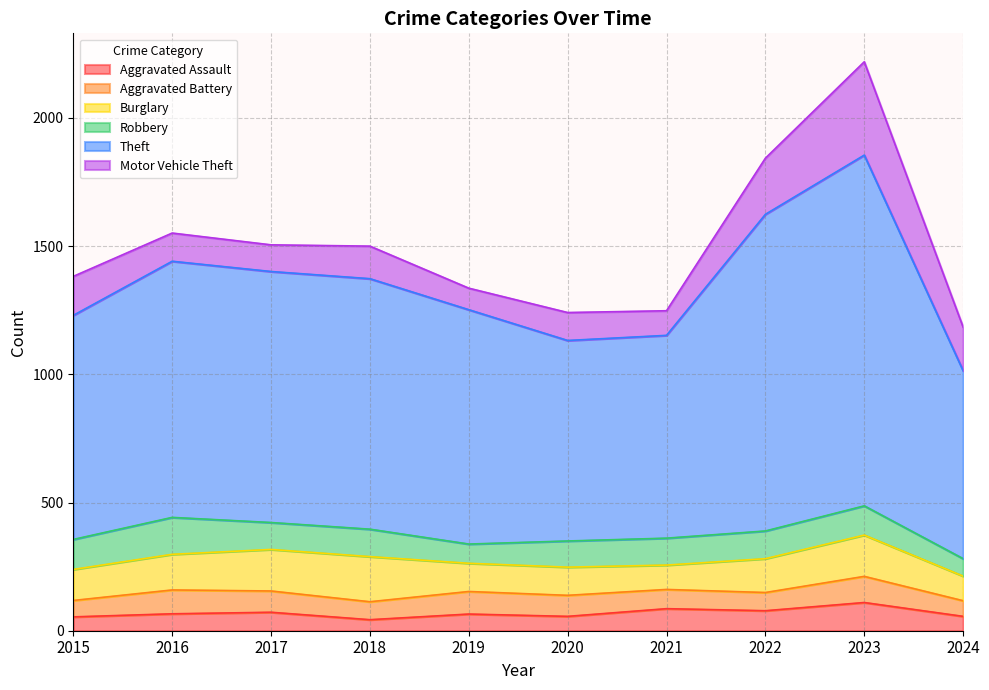

Where does the Aggravated Assault series first go above 66?

2017